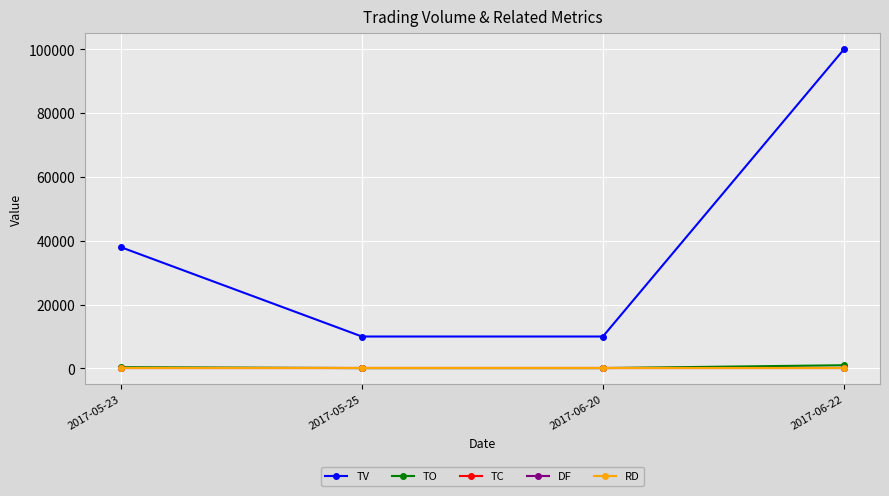

At 2017-06-22, list the series in order from largest to smallest.

TV, TO, TC, DF, RD